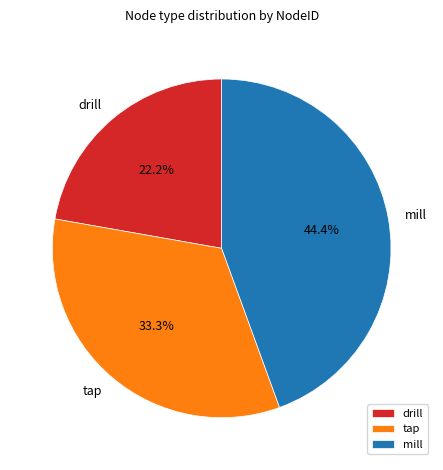

What is the ratio of the value at tap to the value at drill?

1.5